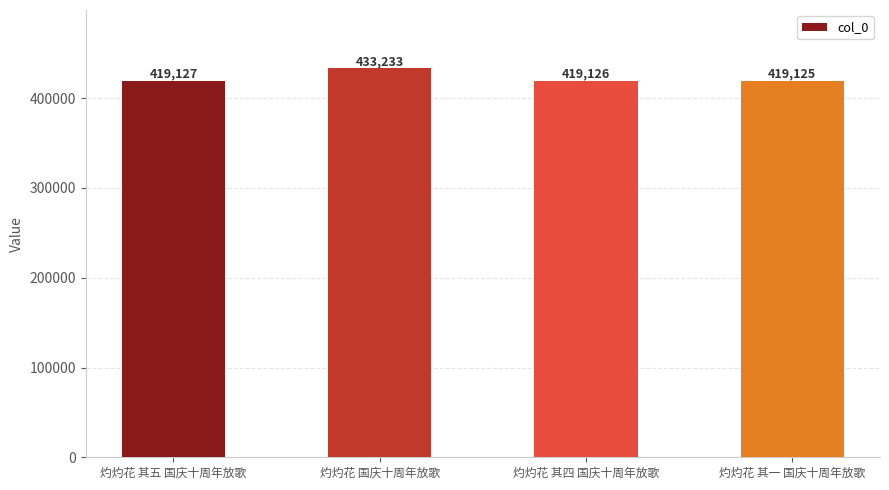

How many bars are there in total?

4